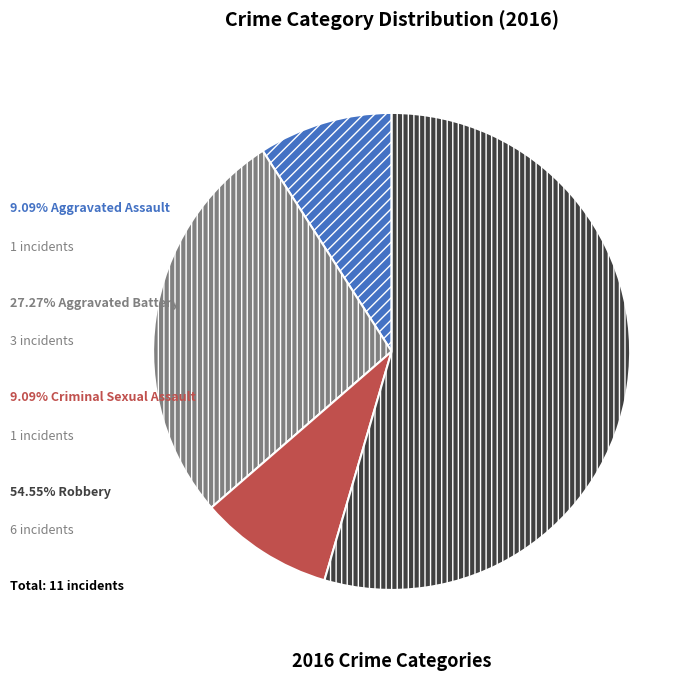

Is there any slice that represents more than half of the pie?

Yes